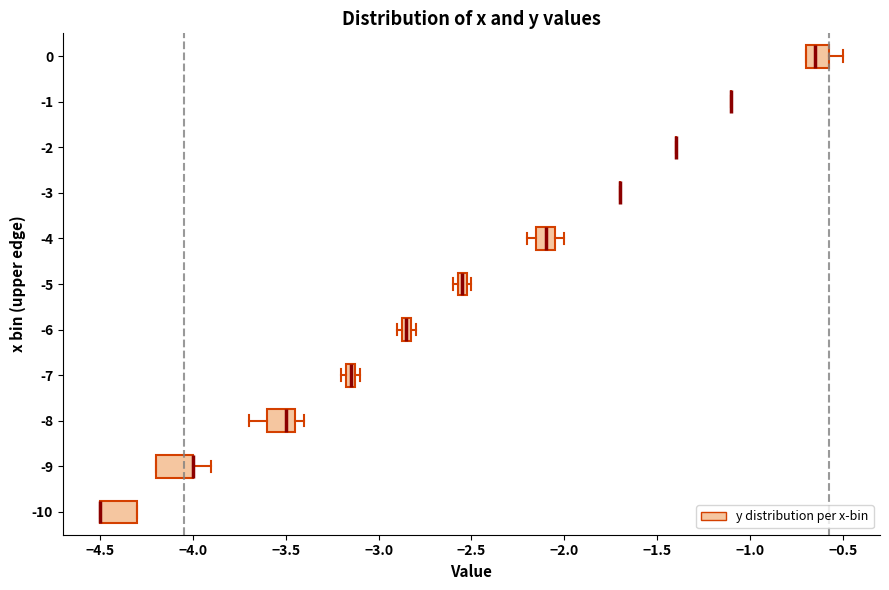

Where is the right edge of the box at y = -4 on the x-axis? The values are not printed on the chart, so give them approximately, as read against the axis.

-2.05